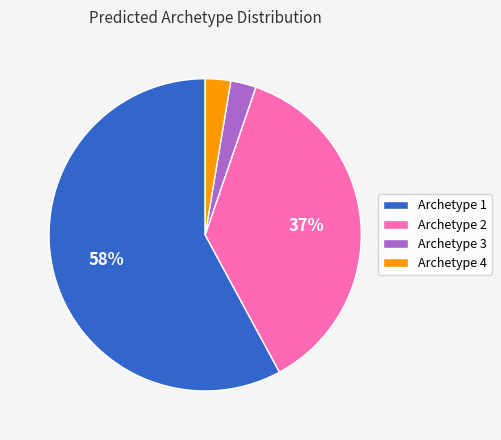

What is the majority slice?

Archetype 1